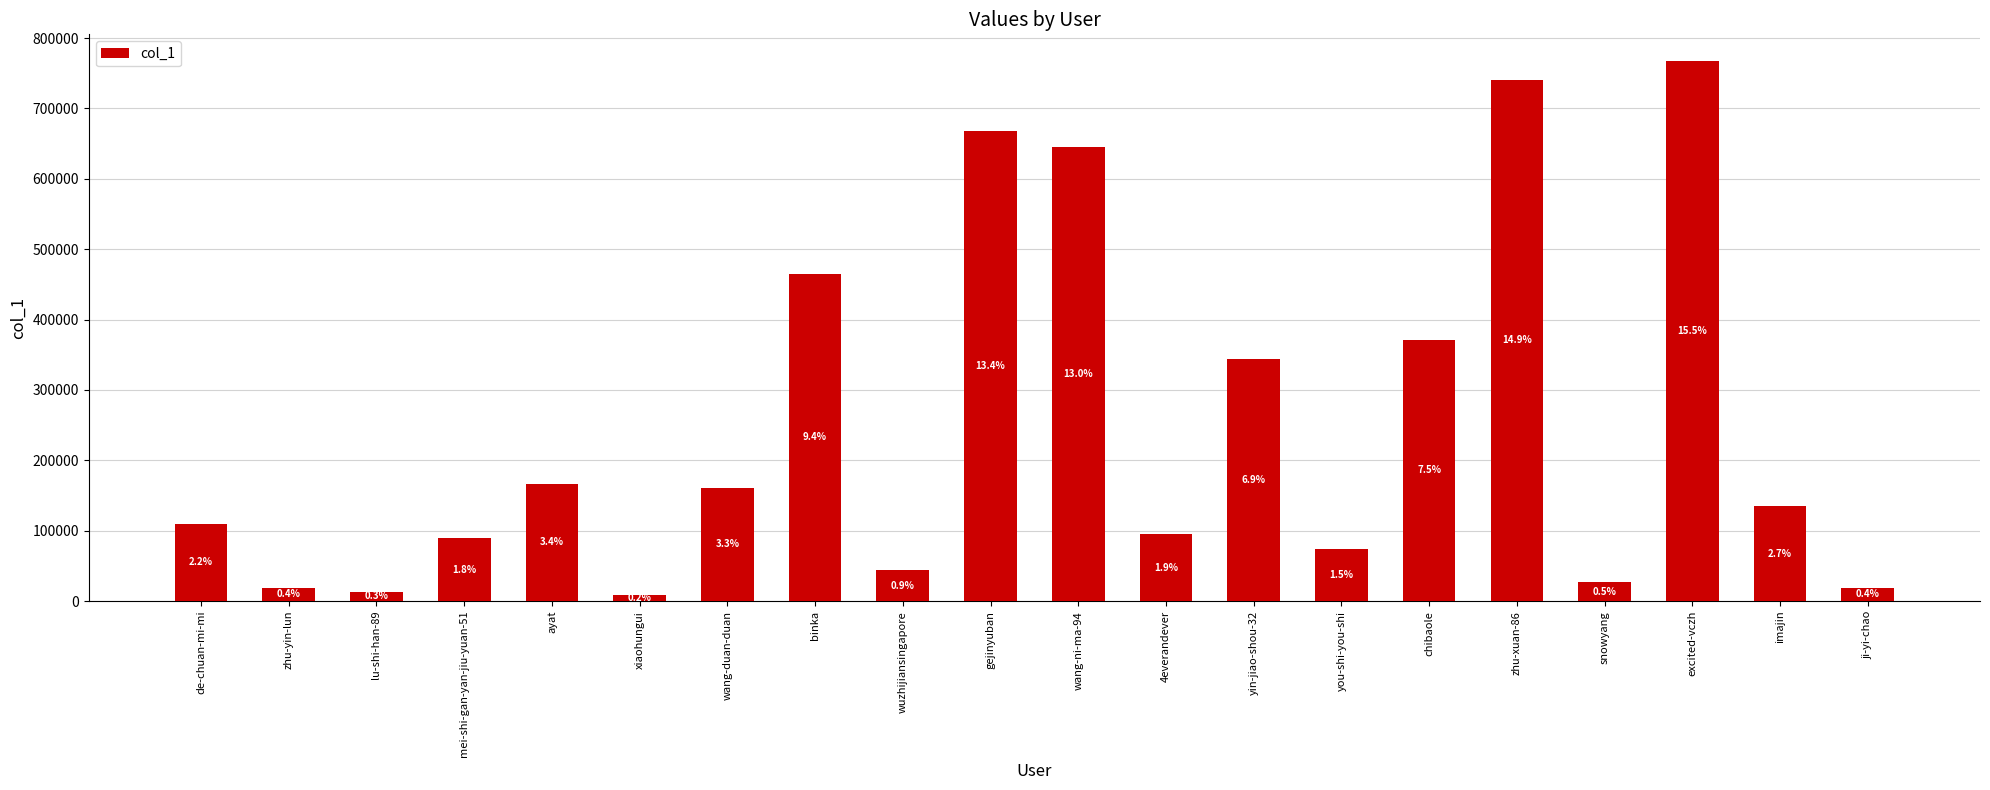

Is it true that the value at wuzhijiansingapore is 63648?

False